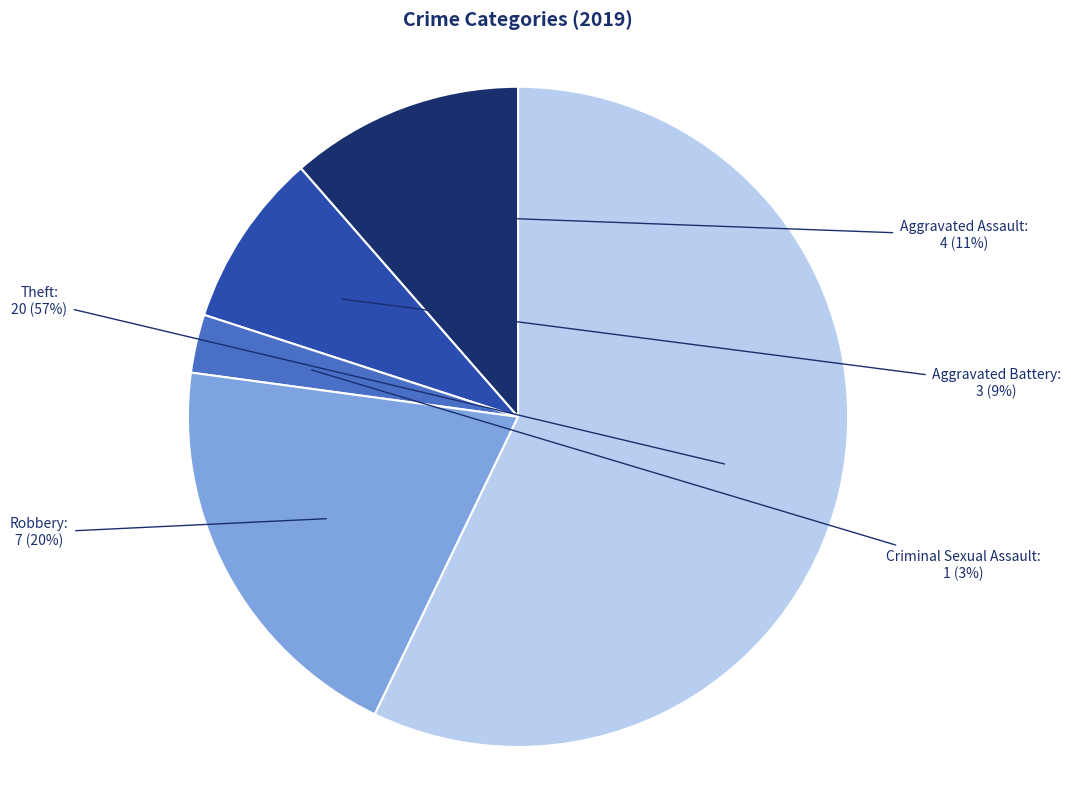

To the nearest percent, what percentage of the pie is Theft?

57%